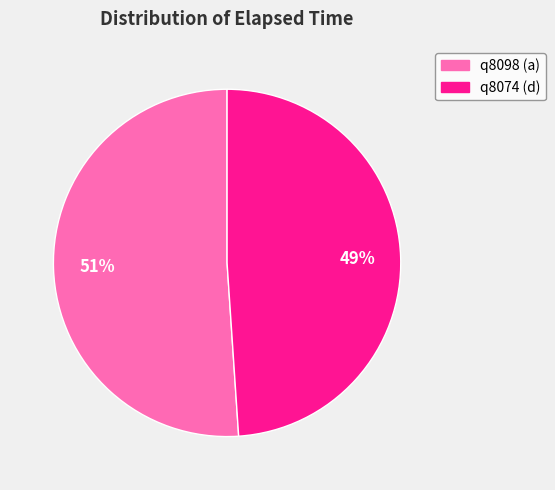

How many segments does this pie chart have?

2